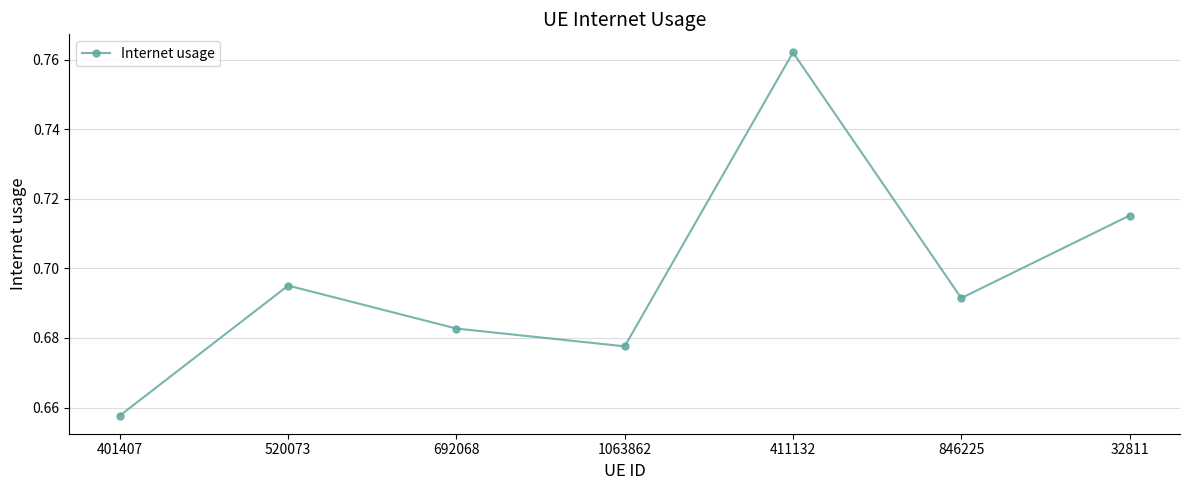

How many lines are shown in the chart?

1